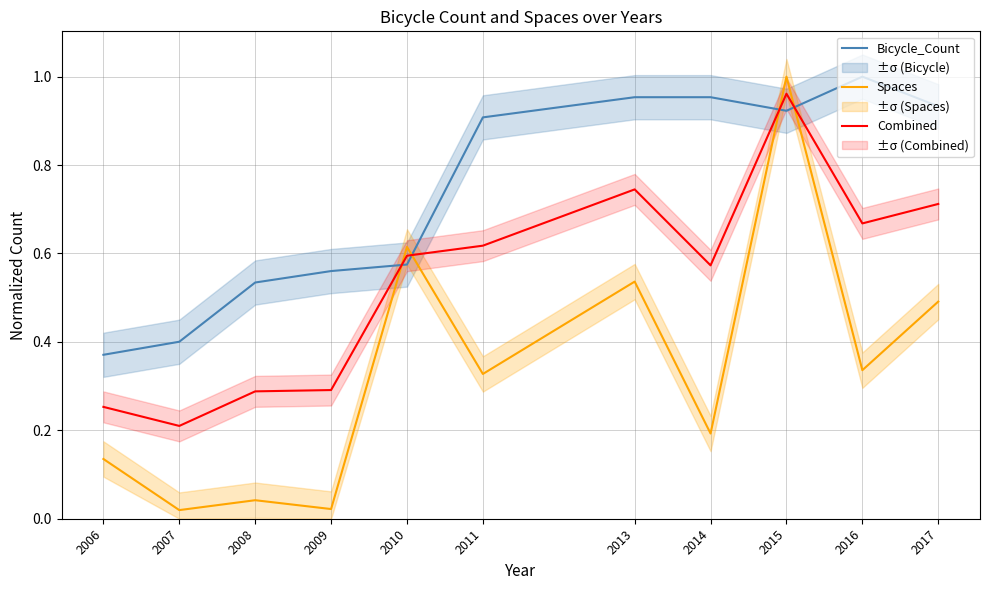

Rank the series at 2010 from lowest to highest value.

Bicycle_Count, Combined, Spaces